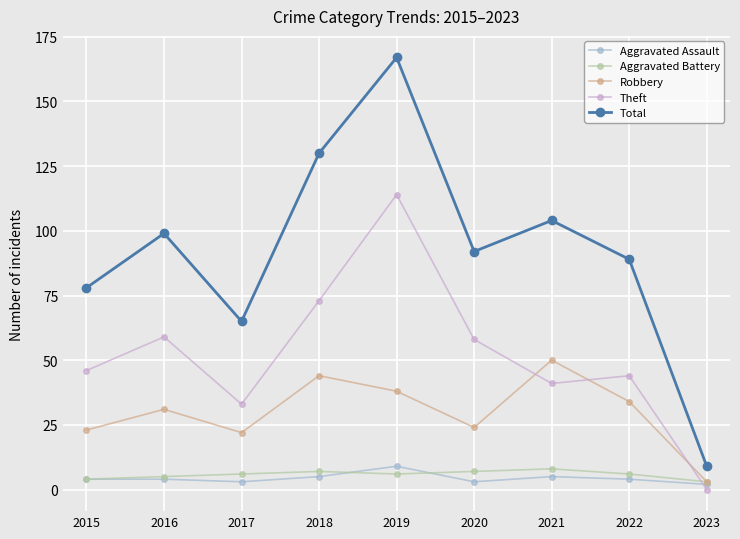

True or false: Theft has more than 1 points higher than both neighbors.

True